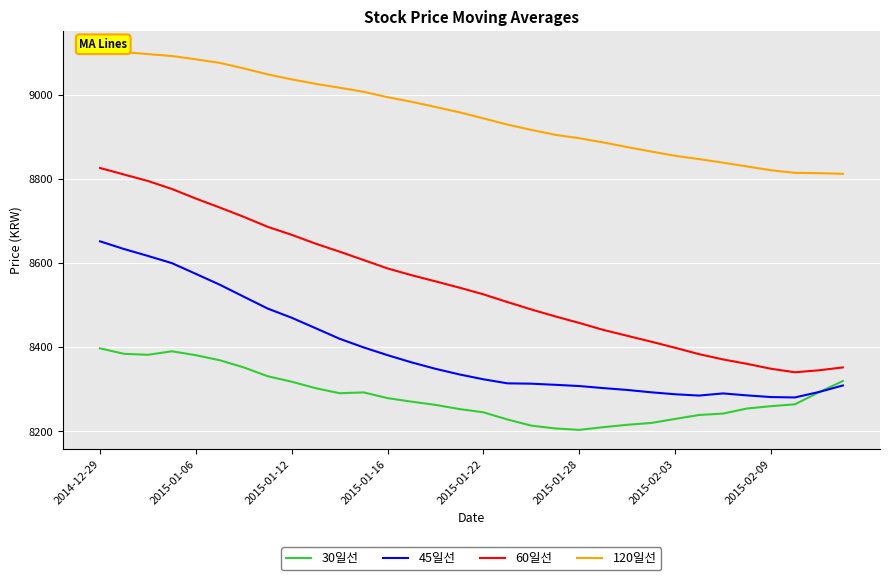

How many data points does each series have?

32